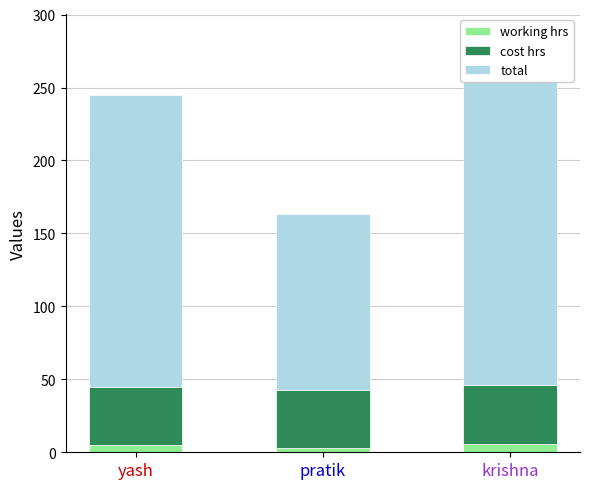

Count the number of categories in the chart.

3